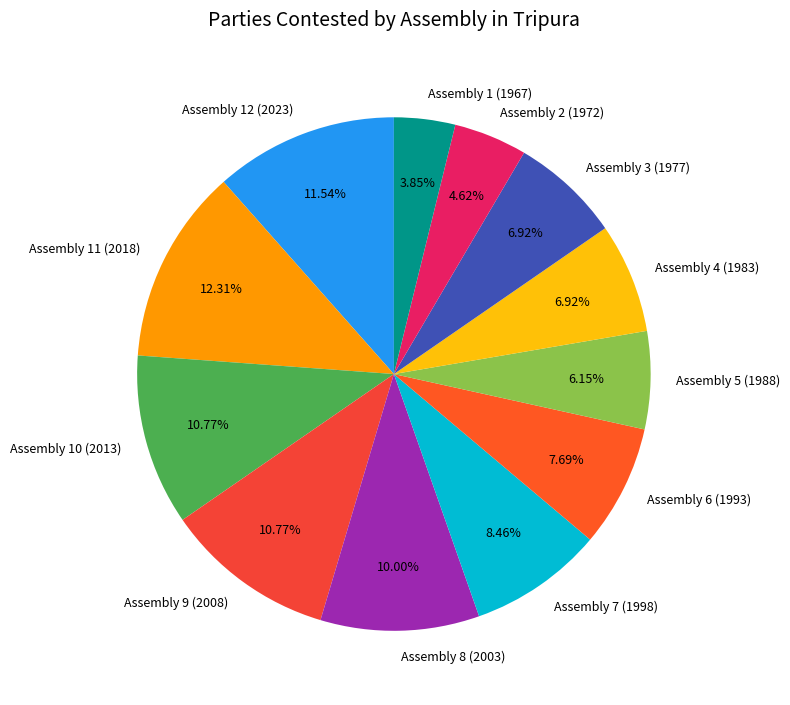

To the nearest percent, what is the combined percentage of Assembly 5 (1988) and Assembly 10 (2013)?

17%